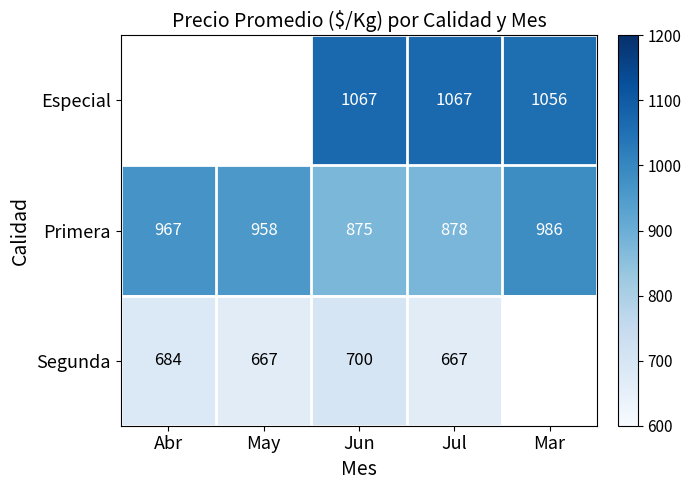

What is the sum of the Segunda values at Abr and Jun?

1384